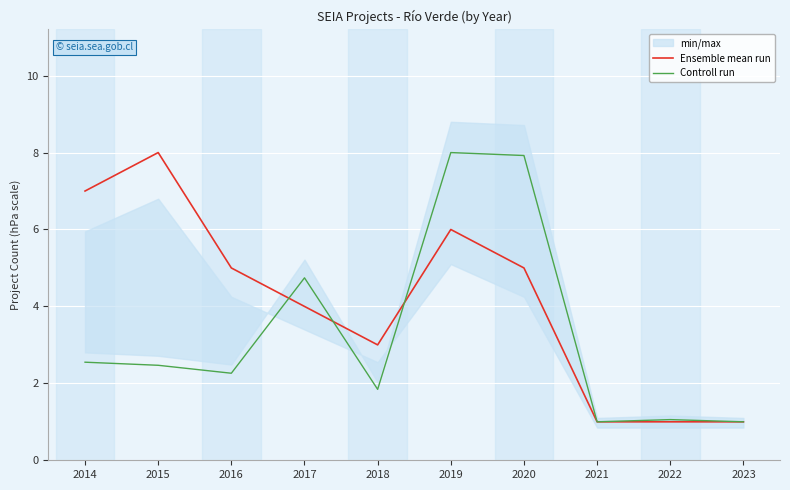

True or false: Ensemble mean run and Controll run cross at least once.

True